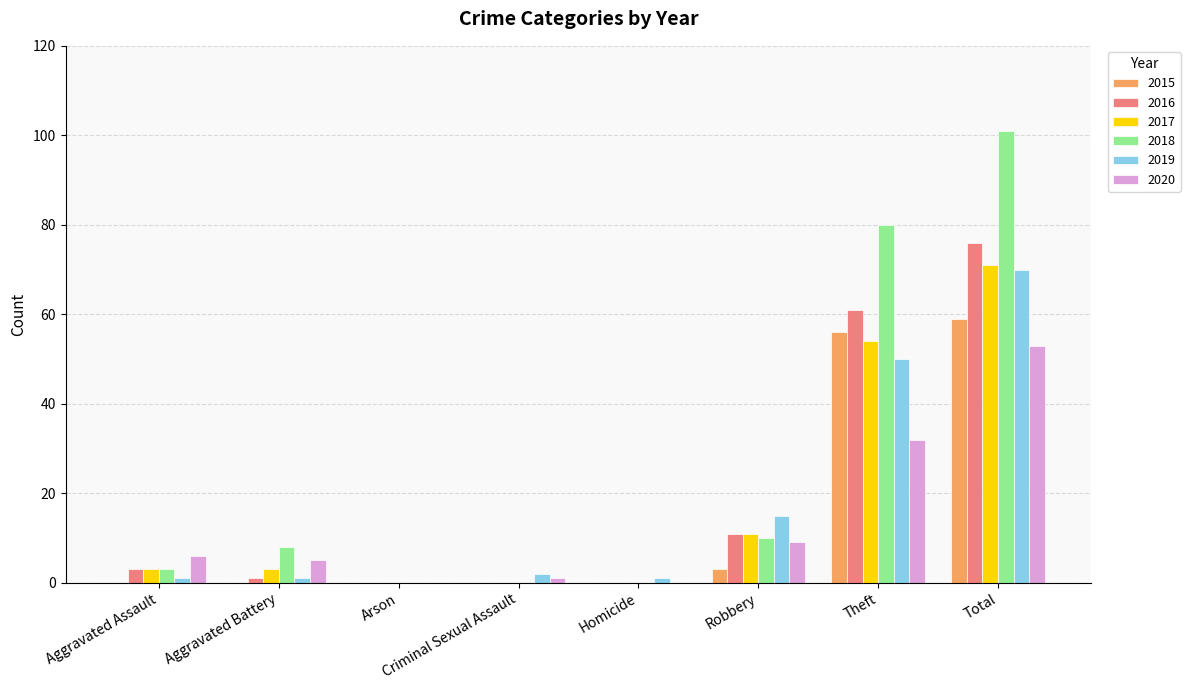

What is the sum of all 2015 values?

118